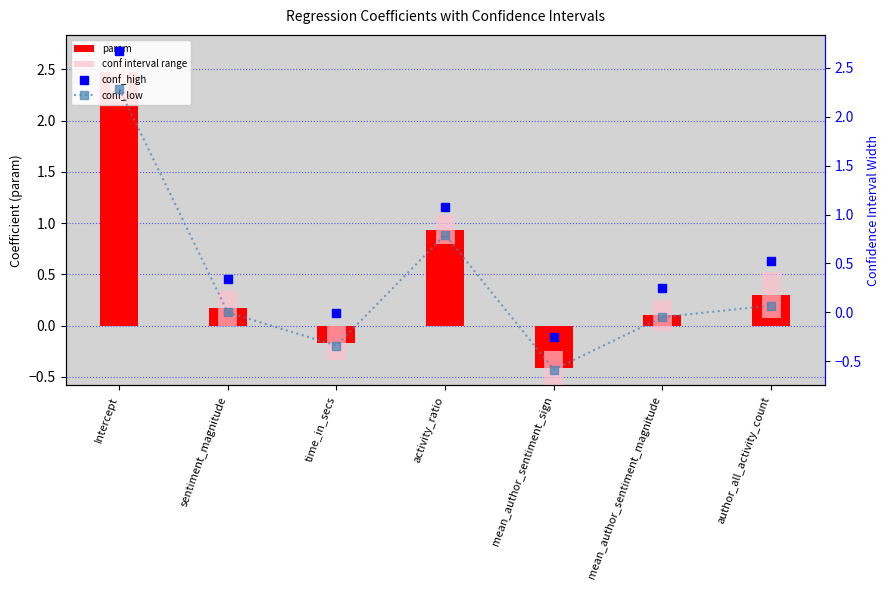

Where is param nearest to the value 1?

activity_ratio